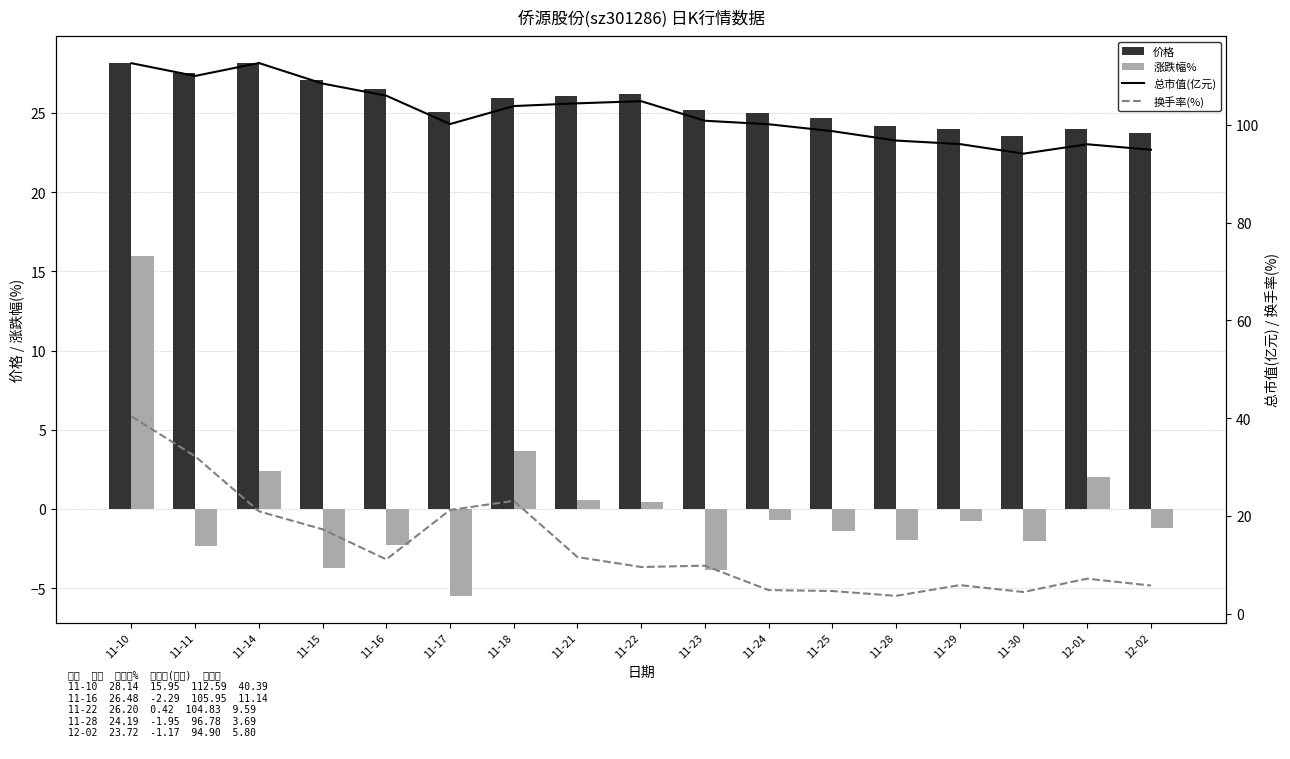

Reading left to right, extract all data points from this chart.

价格: 11-10=28.1	11-11=27.5	11-14=28.1	11-15=27.1	11-16=26.5	11-17=25.0	11-18=25.9	11-21=26.1	11-22=26.2	11-23=25.2	11-24=25.0	11-25=24.7	11-28=24.2	11-29=24.0	11-30=23.5	12-01=24.0	12-02=23.7
涨跌幅%: 11-10=15.9	11-11=-2.3	11-14=2.4	11-15=-3.7	11-16=-2.3	11-17=-5.5	11-18=3.7	11-21=0.5	11-22=0.4	11-23=-3.8	11-24=-0.7	11-25=-1.4	11-28=-1.9	11-29=-0.7	11-30=-2.0	12-01=2.0	12-02=-1.2
总市值(亿元): 11-10=112.6	11-11=110.0	11-14=112.6	11-15=108.4	11-16=106.0	11-17=100.2	11-18=103.8	11-21=104.4	11-22=104.8	11-23=100.8	11-24=100.1	11-25=98.7	11-28=96.8	11-29=96.1	11-30=94.1	12-01=96.0	12-02=94.9
换手率(%): 11-10=40.4	11-11=32.2	11-14=21.0	11-15=17.3	11-16=11.1	11-17=21.2	11-18=23.1	11-21=11.6	11-22=9.6	11-23=9.9	11-24=4.9	11-25=4.7	11-28=3.7	11-29=5.9	11-30=4.5	12-01=7.2	12-02=5.8